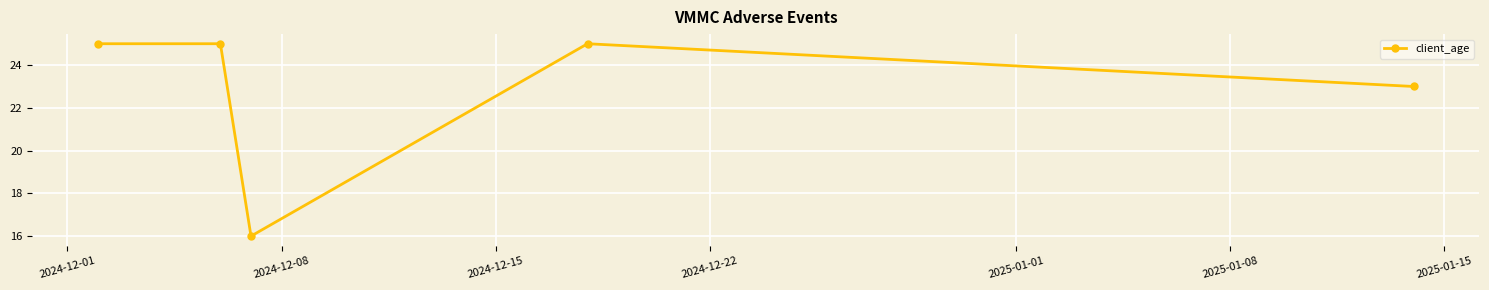

What is the maximum value shown in the chart?

25